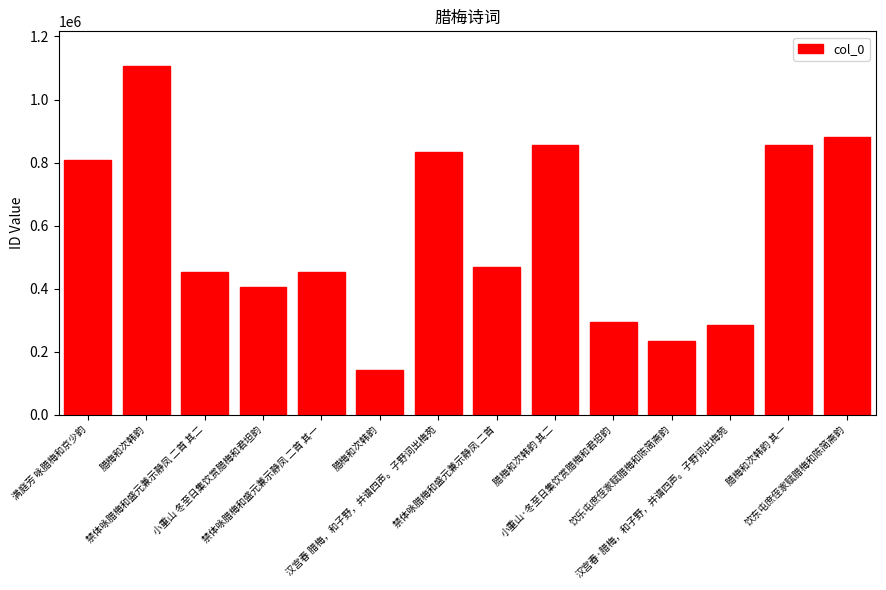

Where is the data nearest to the value 623977?

禁体咏腊梅和盛元兼示静凤 二首